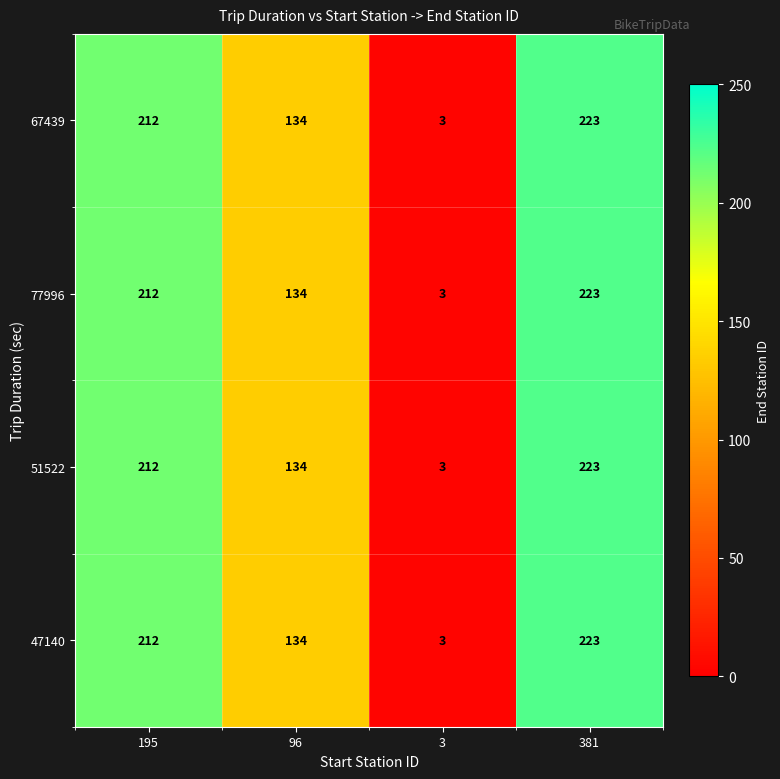

What is the sum of all 47140 values?

572